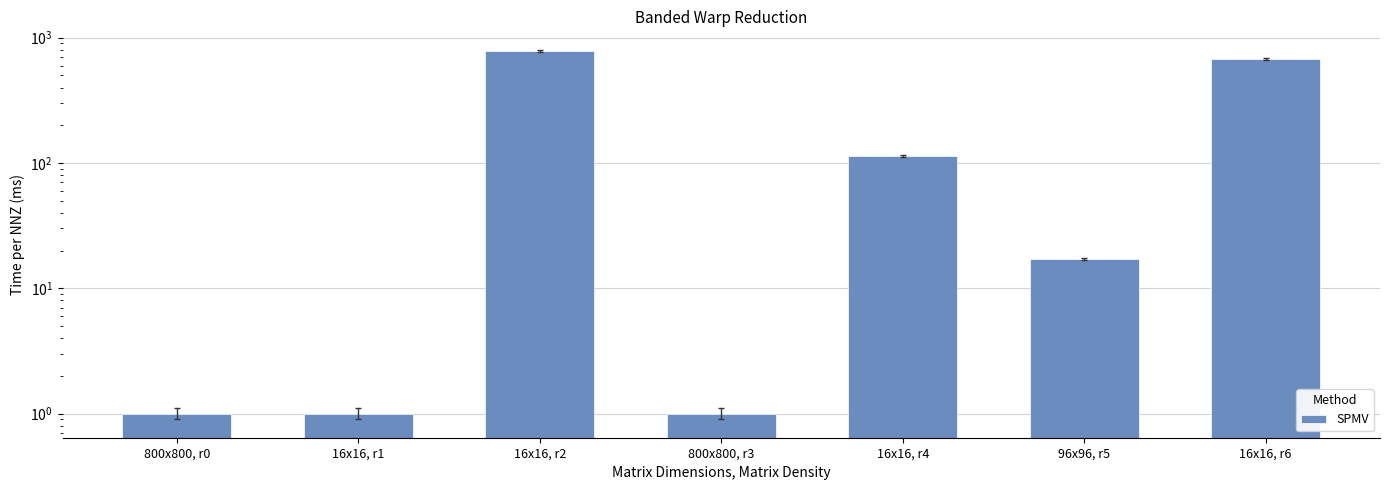

What position from the left is 16x16, r6?

7